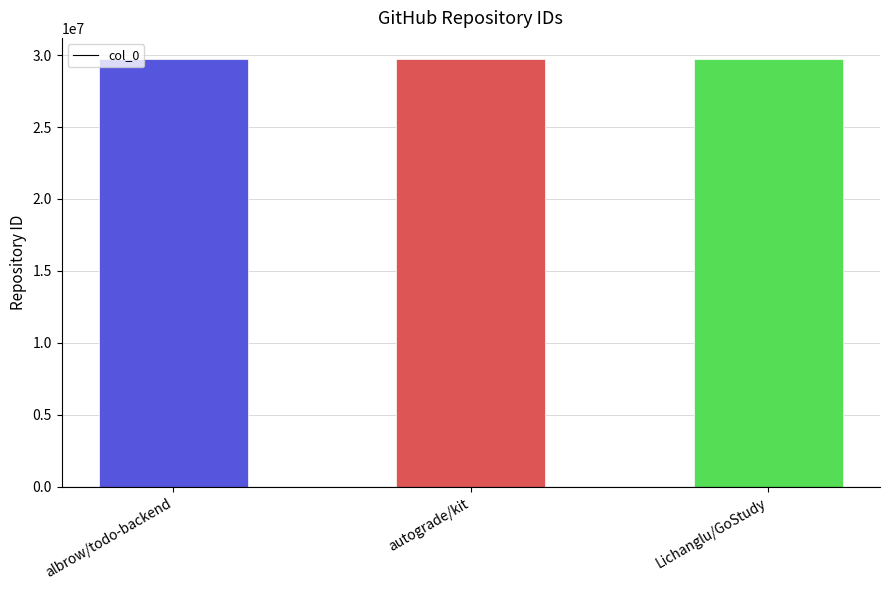

What is the minimum value shown in the chart?

29707644